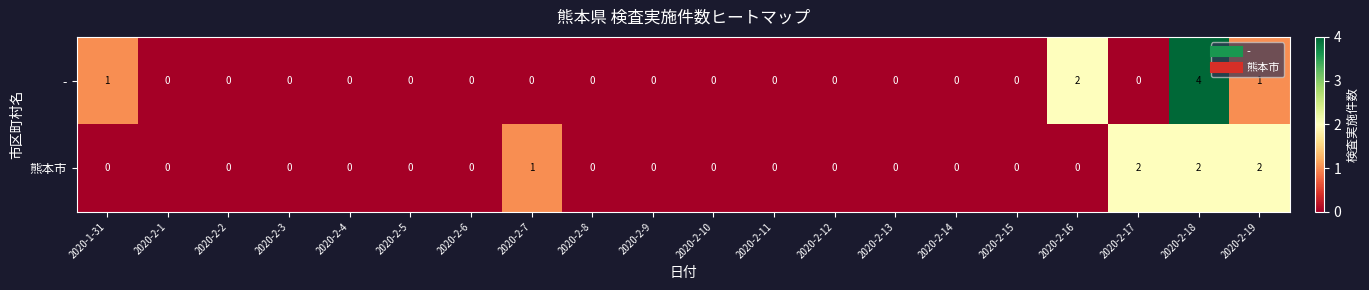

What is the total value across all series at 2020-2-16?

2